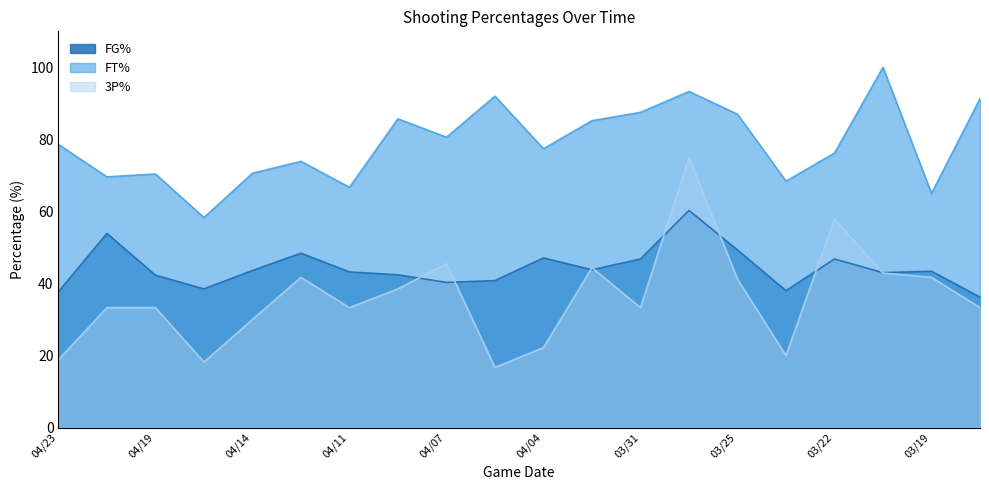

The value of 3P% at 03/17 is 33.3. True or false?

True